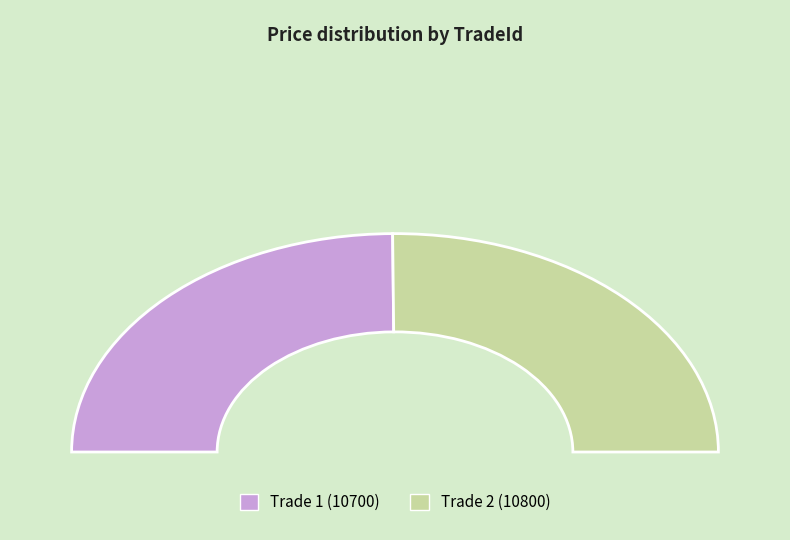

Rank the categories by value from lowest to highest.

1, 2